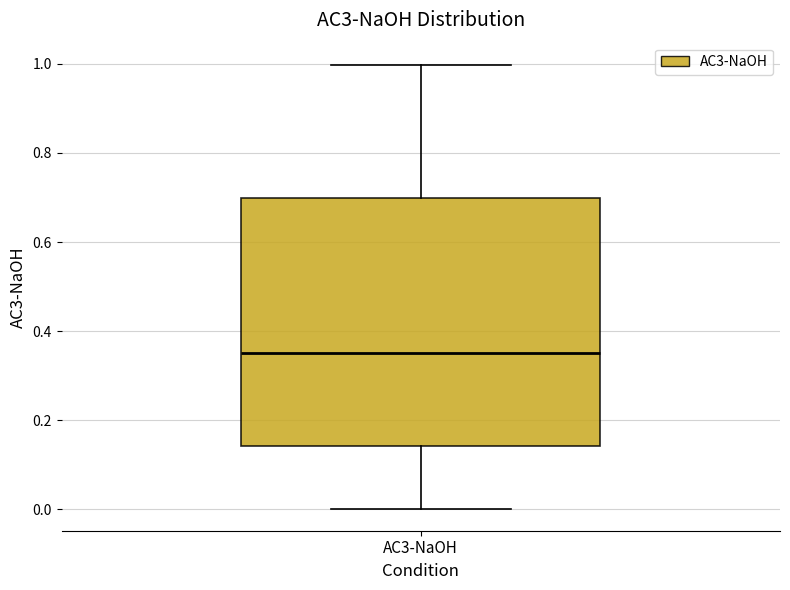

Where does the lower whisker of the box for AC3-NaOH end on the y-axis? The values are not printed on the chart, so give them approximately, as read against the axis.

0.00